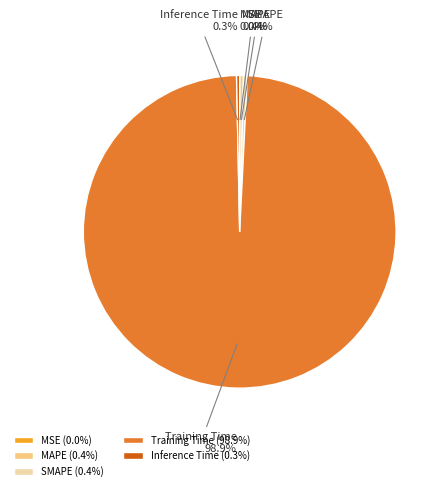

Does Training Time account for over 50% of the chart?

Yes